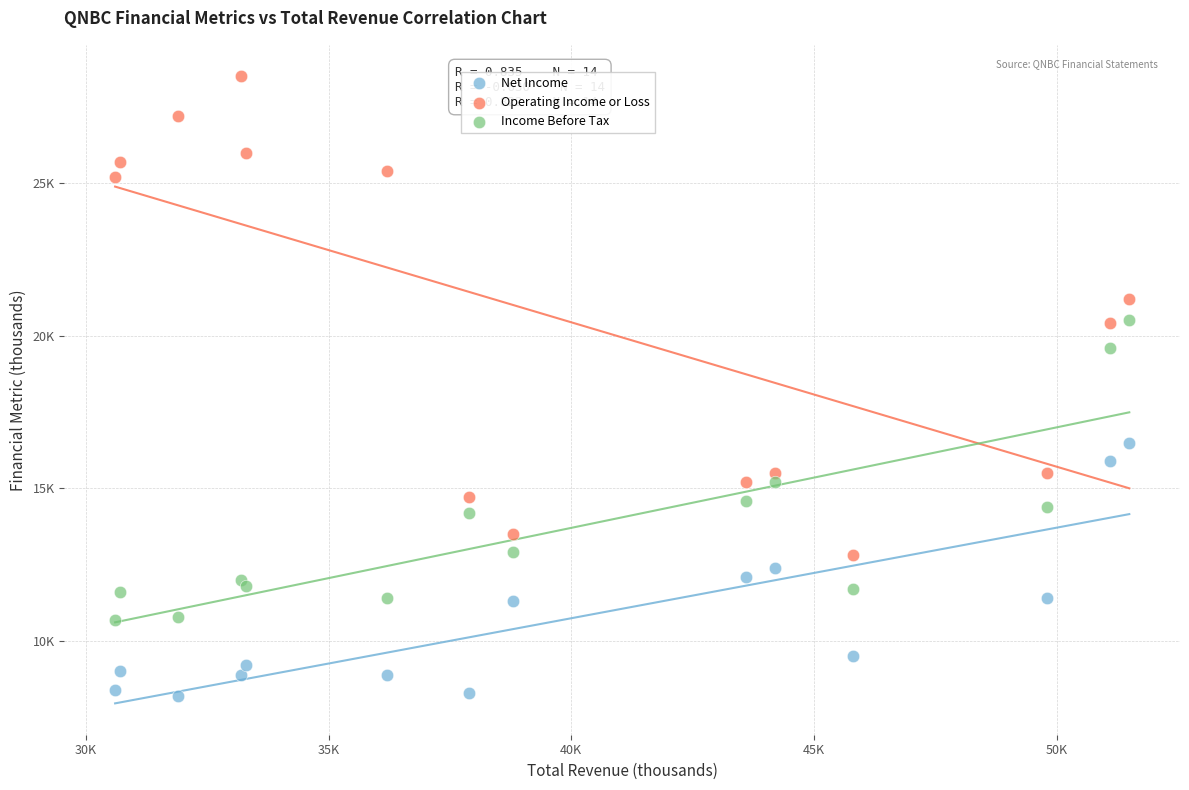

What are all the series names shown in the legend?

Net Income, Operating Income or Loss, Income Before Tax